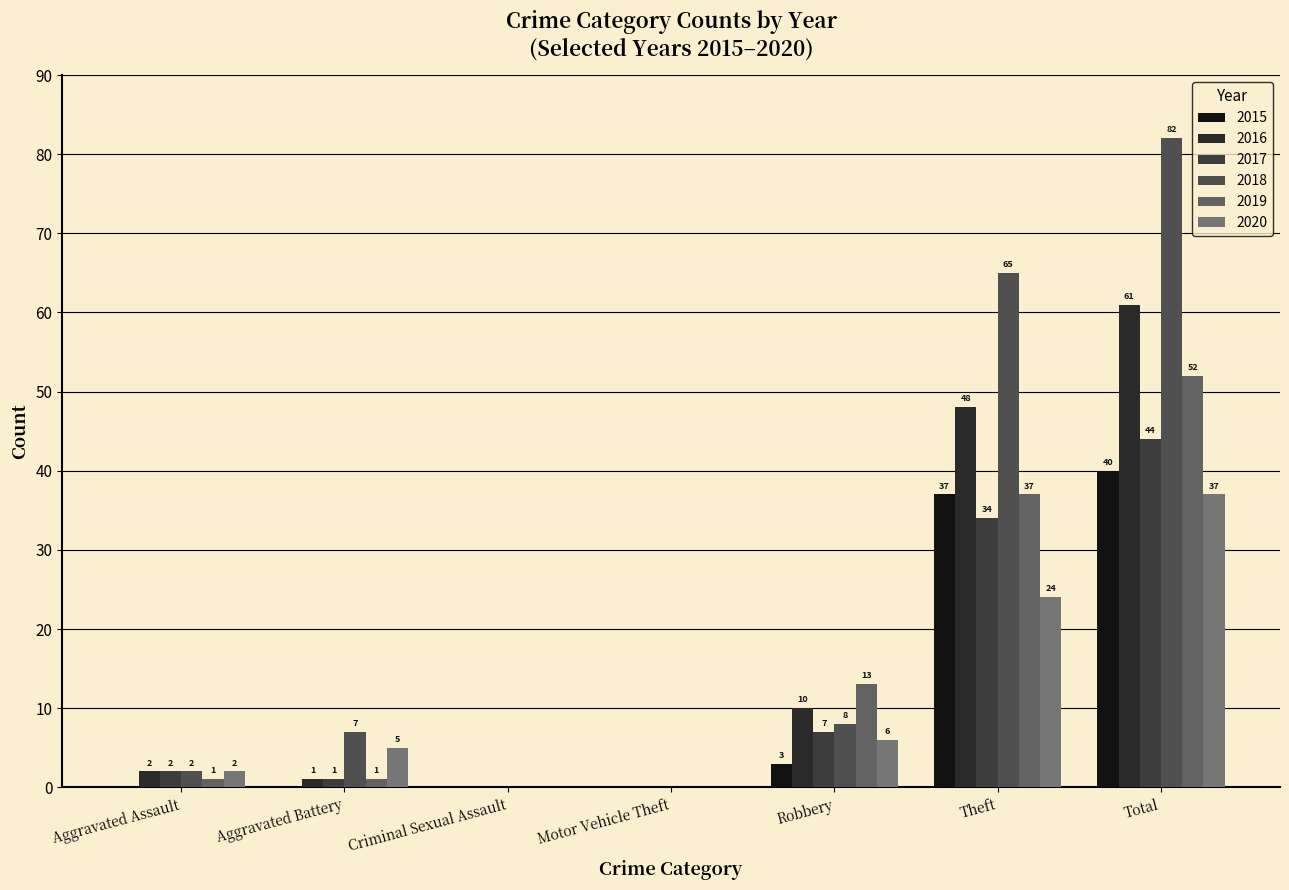

Which category has the highest value across all series?

Total